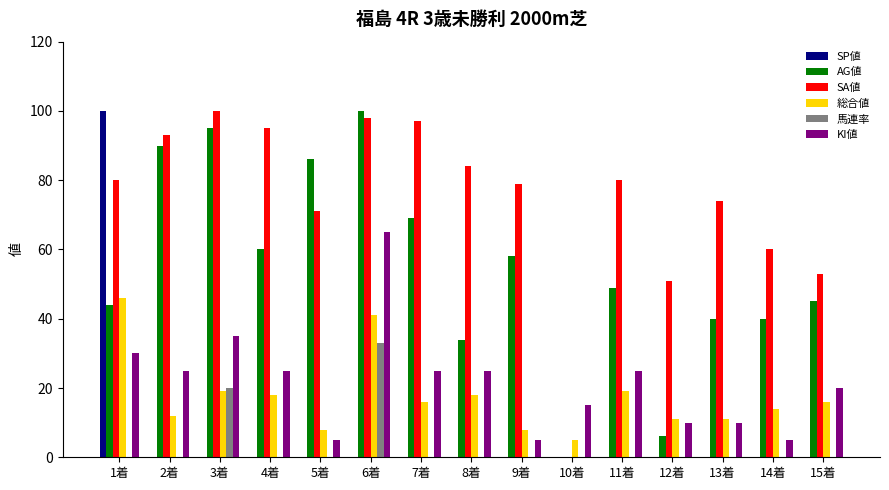

What are all the series names shown in the legend?

SP値, AG値, SA値, 総合値, 馬連率, KI値